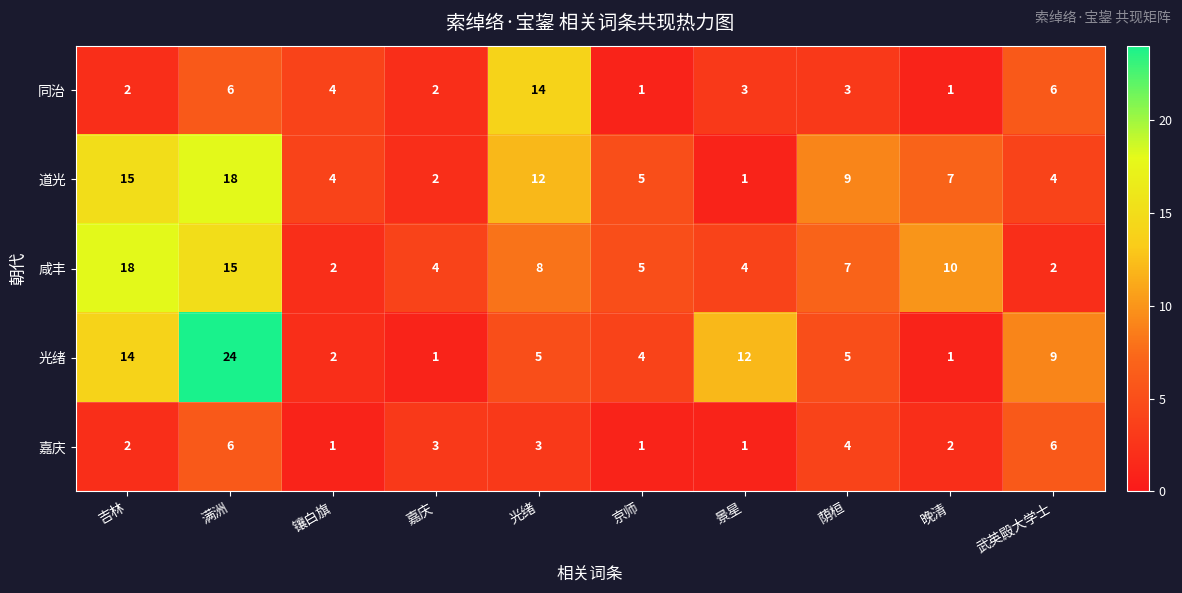

How many distinct data groups are displayed?

5